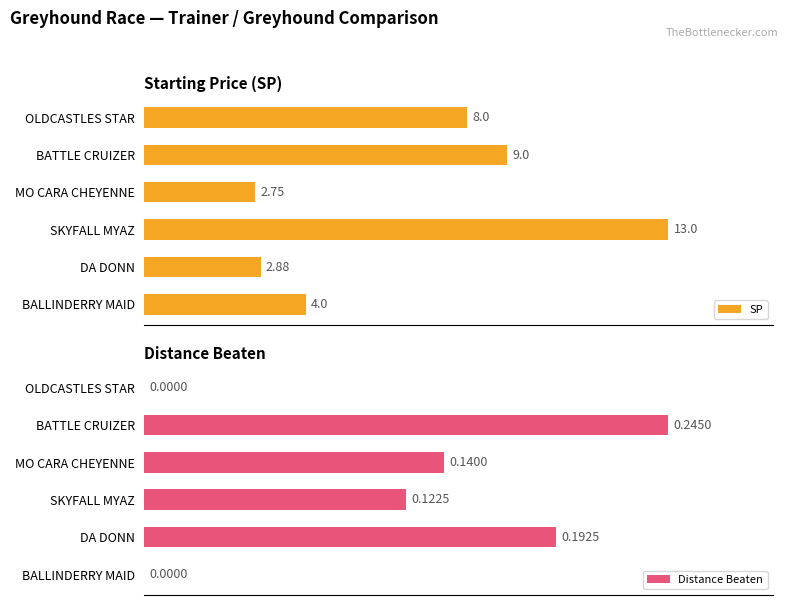

How many groups of bars are there?

6